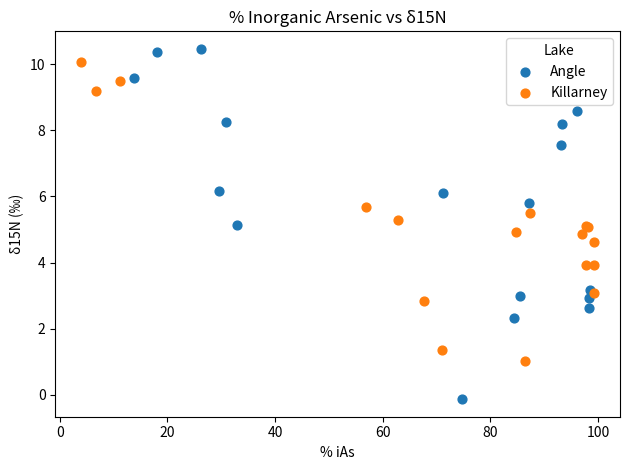

Which series reaches the maximum Y coordinate?

Angle